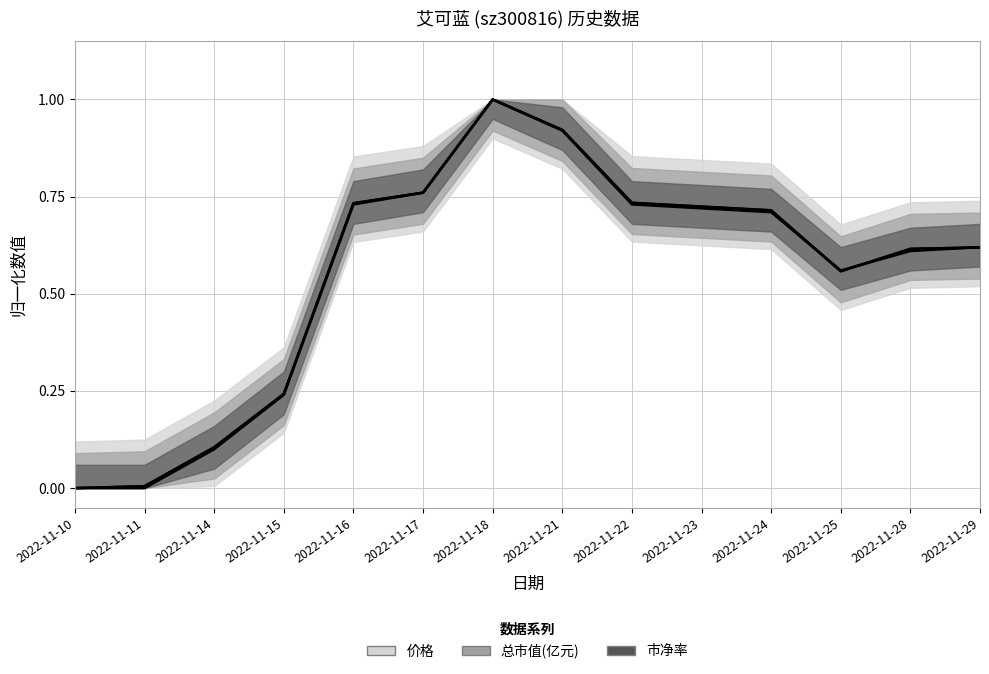

Rank the series at 2022-11-17 from highest to lowest value.

价格, 总市值(亿元), 市净率